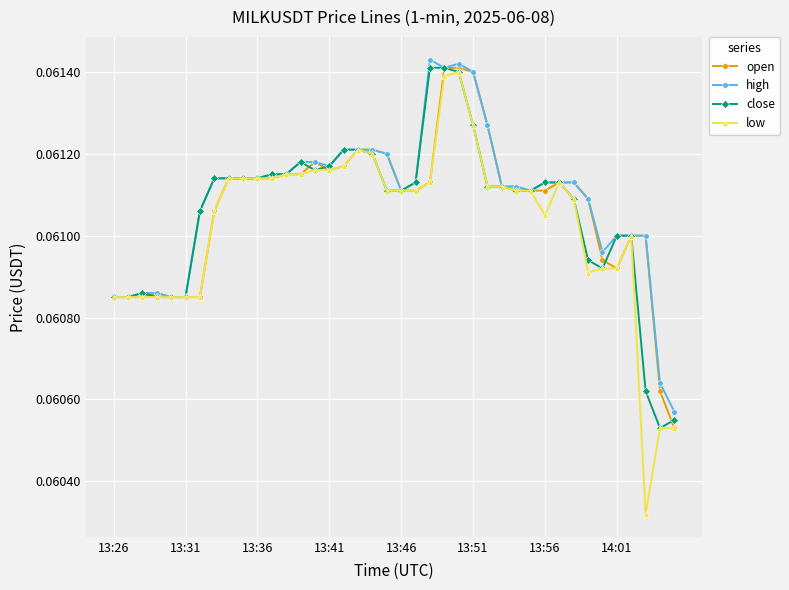

True or false: close has more than 0 points higher than both neighbors.

True